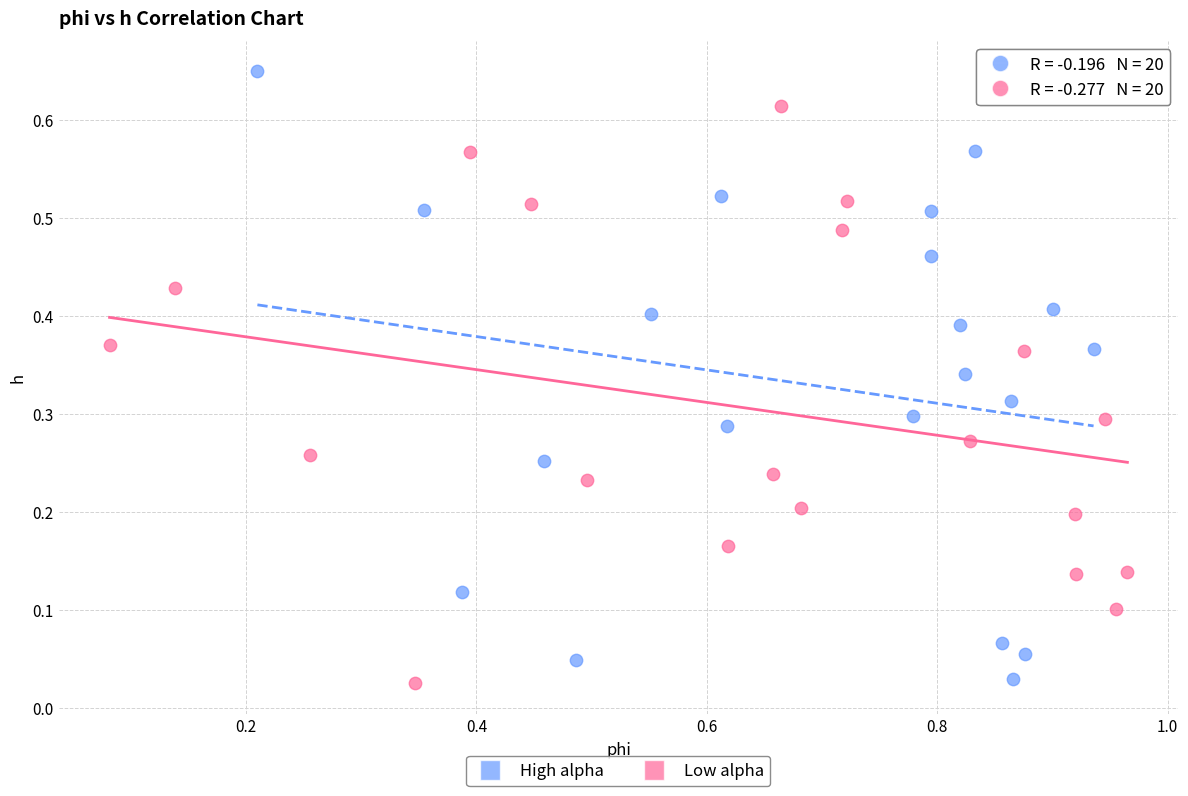

Which series reaches the maximum Y coordinate?

High alpha